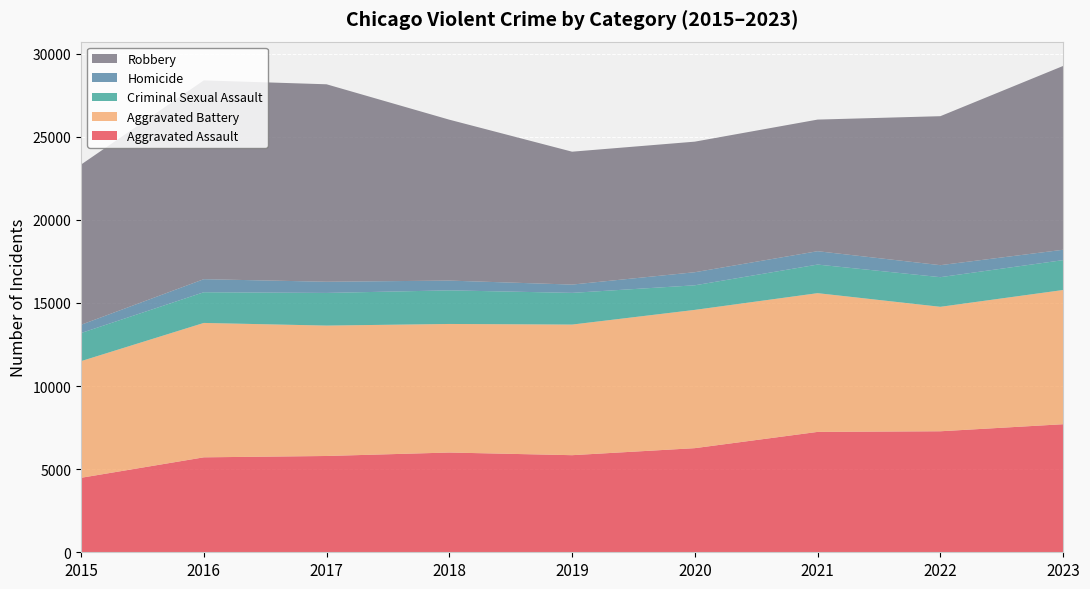

Reading right to left, extract all data points from this chart.

Aggravated Assault: 2023=7704	2022=7280	2021=7242	2020=6264	2019=5841	2018=6001	2017=5793	2016=5712	2015=4480
Aggravated Battery: 2023=8075	2022=7488	2021=8347	2020=8319	2019=7858	2018=7735	2017=7845	2016=8086	2015=7019
Criminal Sexual Assault: 2023=1797	2022=1783	2021=1720	2020=1479	2019=1907	2018=2021	2017=1965	2016=1846	2015=1691
Homicide: 2023=624	2022=722	2021=804	2020=787	2019=499	2018=588	2017=672	2016=786	2015=496
Robbery: 2023=11058	2022=8963	2021=7918	2020=7855	2019=7995	2018=9681	2017=11880	2016=11960	2015=9638